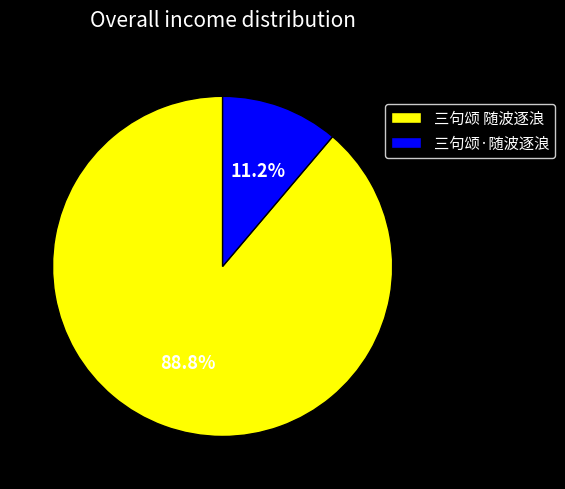

Between 三句颂 随波逐浪 and 三句颂·随波逐浪, which is larger?

三句颂 随波逐浪